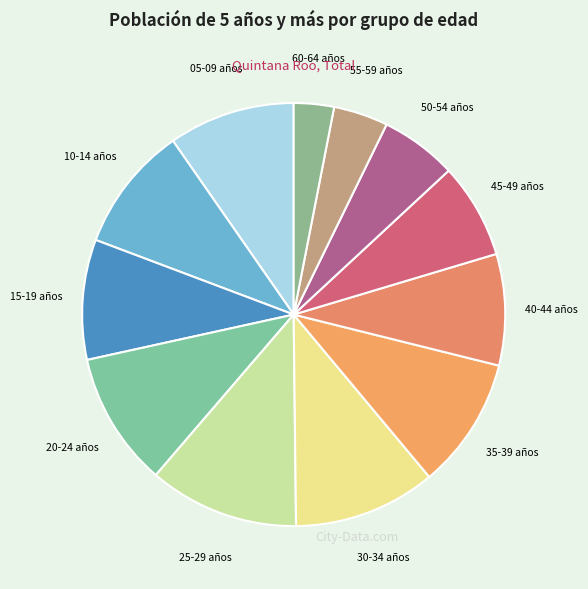

What is the largest slice in the pie chart?

25-29 años